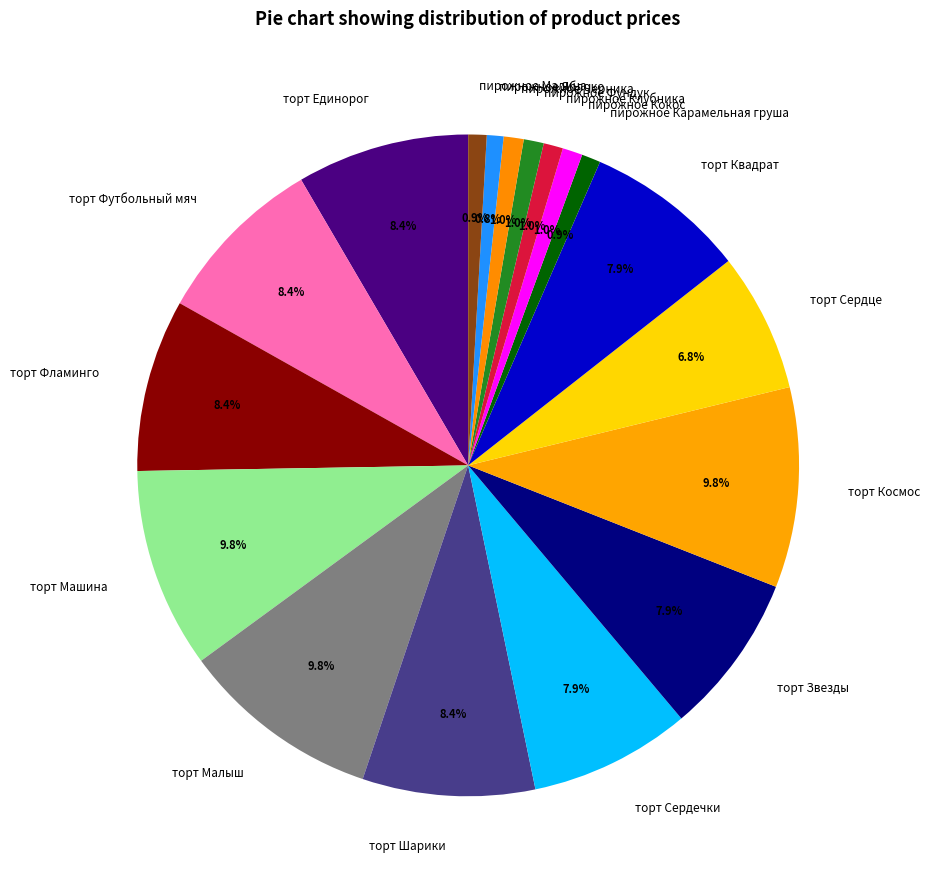

To the nearest percent, what percentage of the pie is пирожное Яблоко?

1%